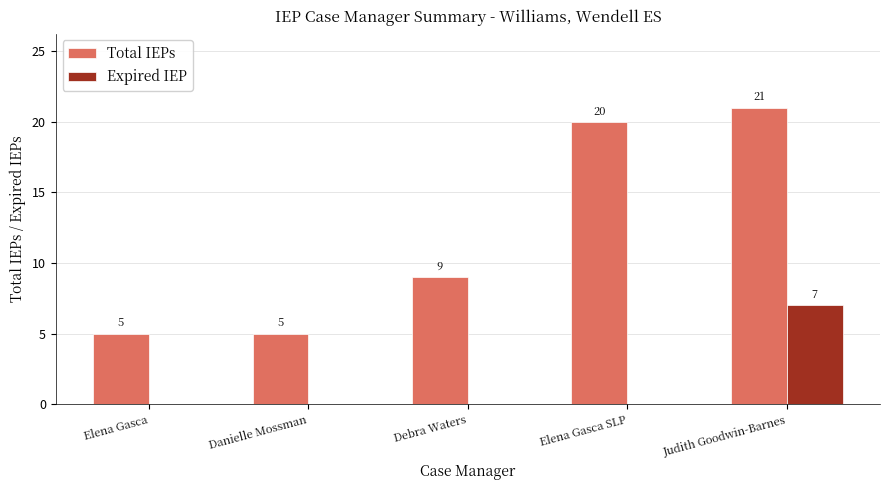

Are the bars horizontal?

No